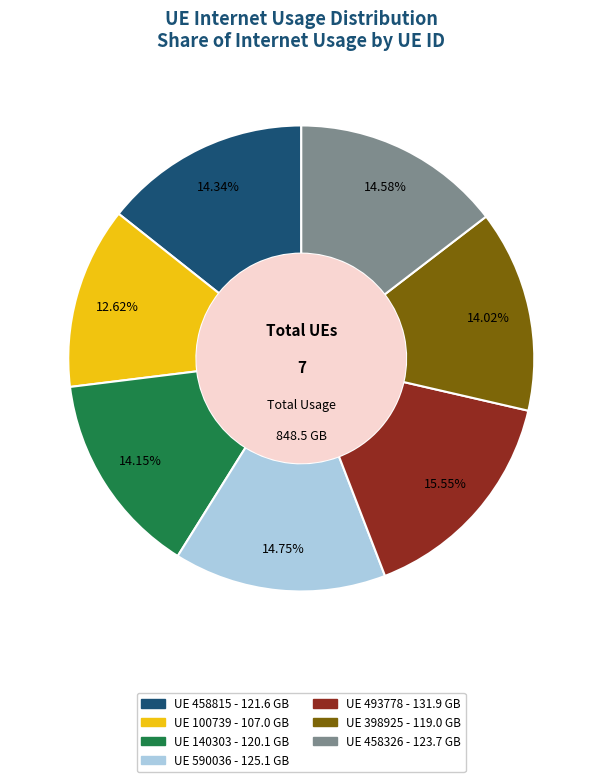

Is there any slice that represents more than half of the pie?

No